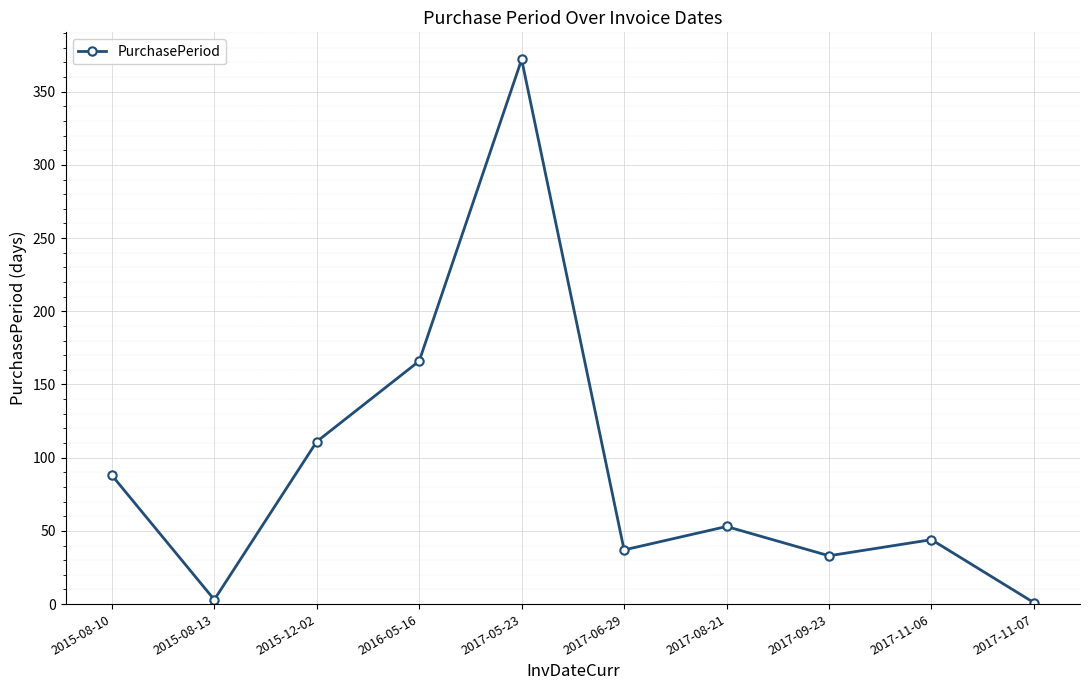

At which label does the data first exceed 53?

2015-08-10